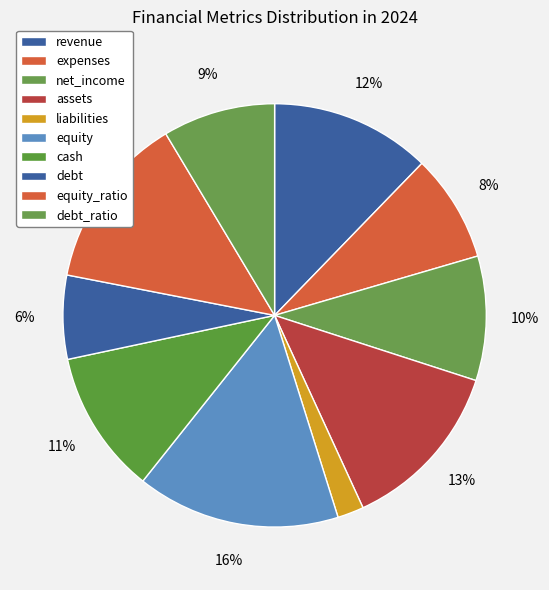

The equity_ratio slice represents 27% of the pie. True or false?

False